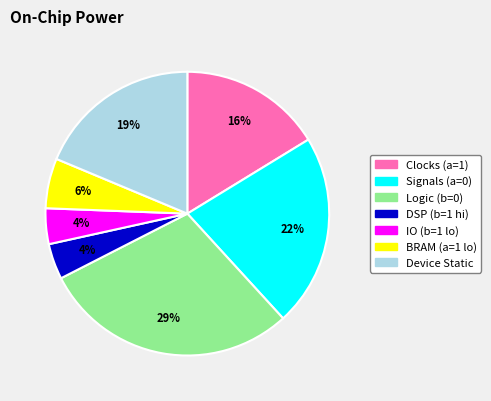

Is there any slice that represents more than half of the pie?

No